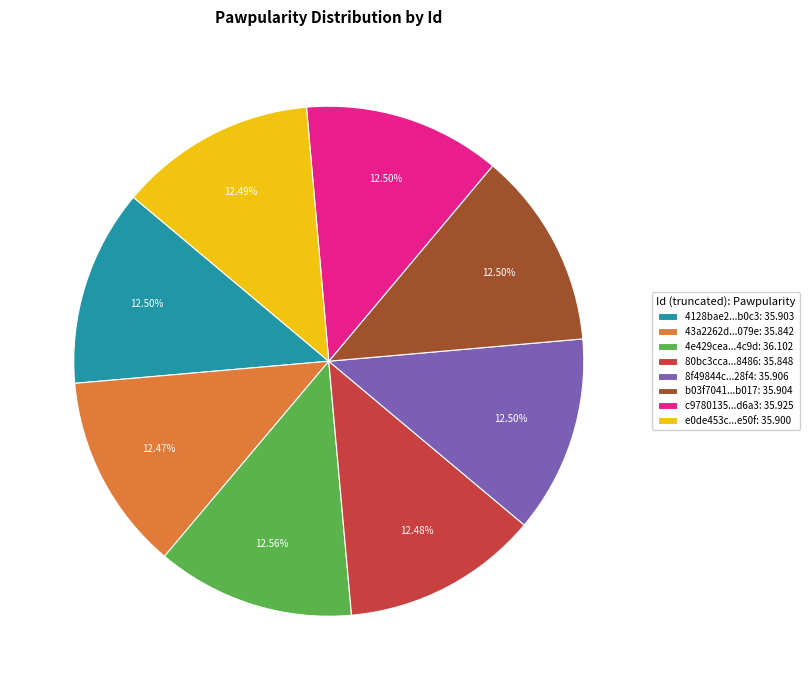

Is there a majority slice in this chart?

No